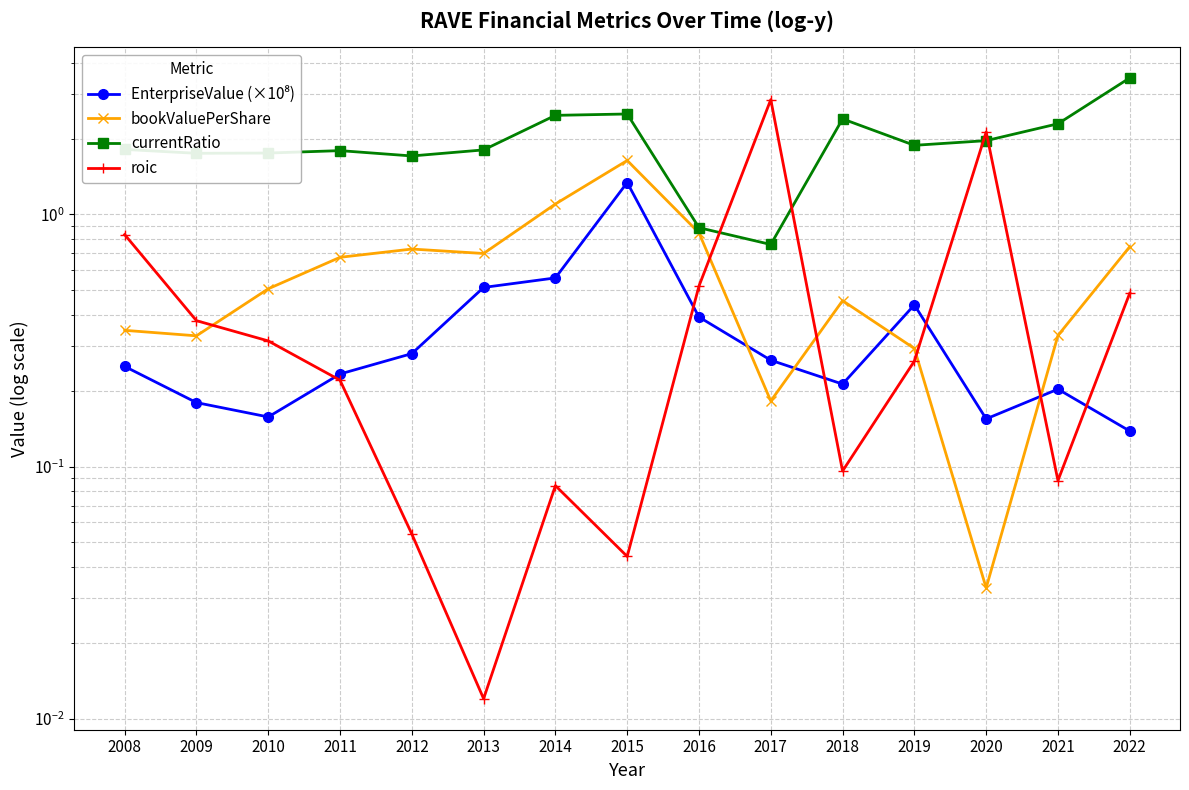

At which category does currentRatio reach its first local valley?

2009